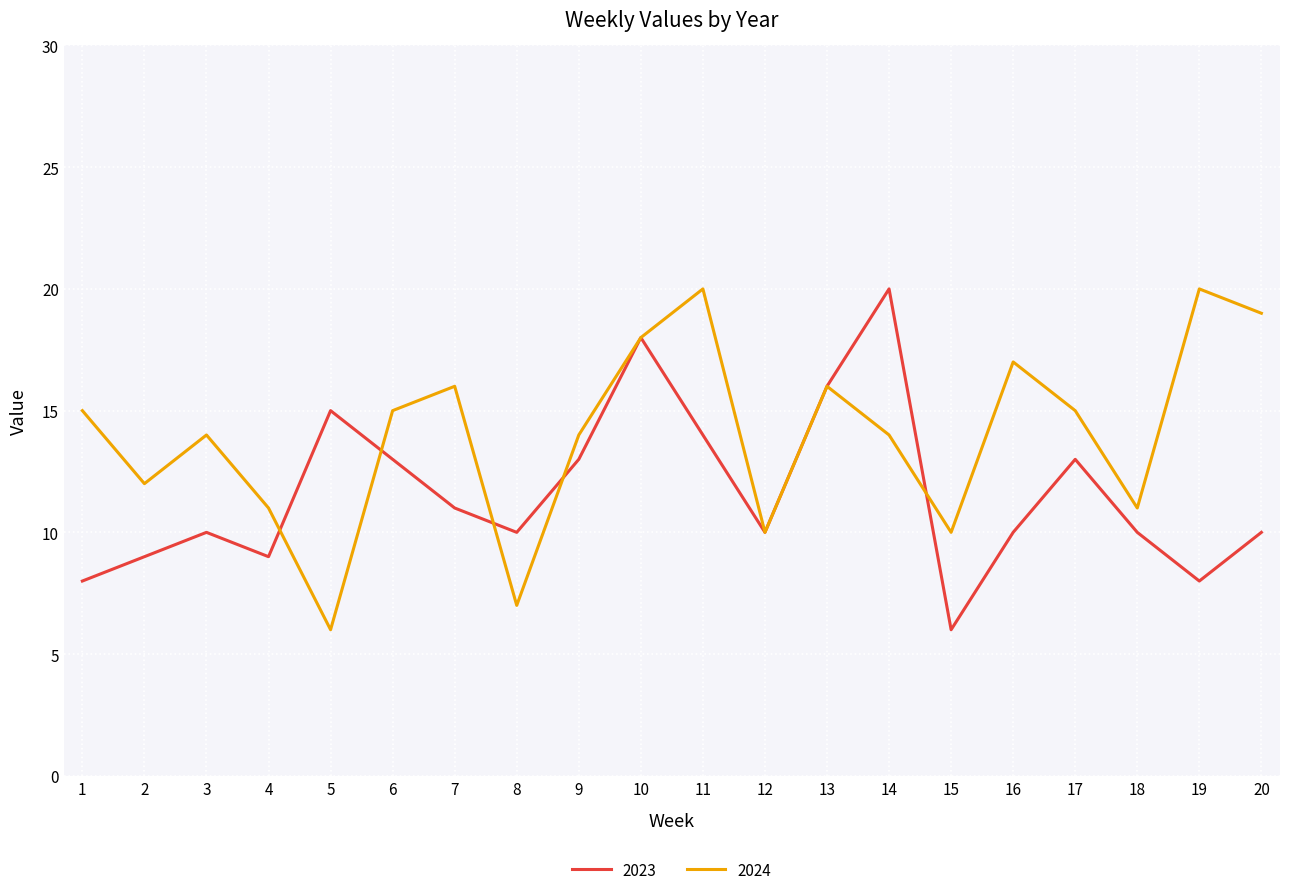

How many interior local valleys does the 2024 series have?

6